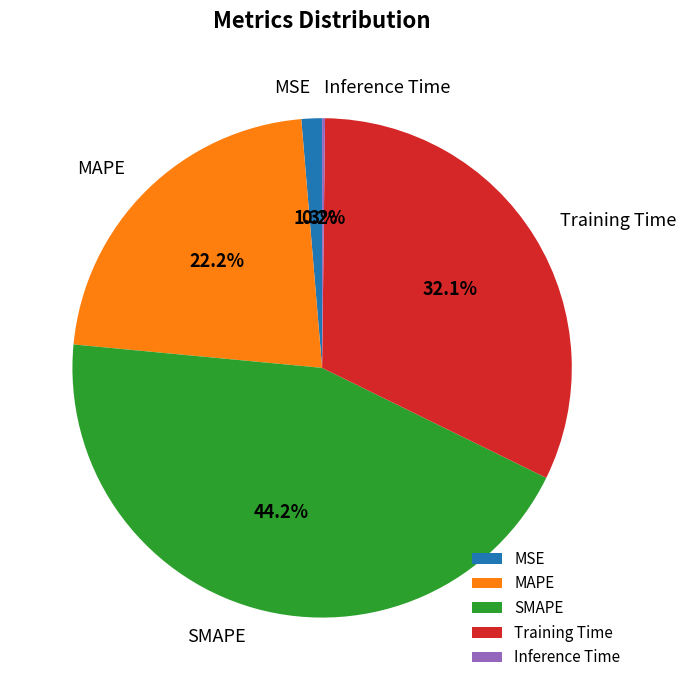

Which has a higher value, SMAPE or Training Time?

SMAPE